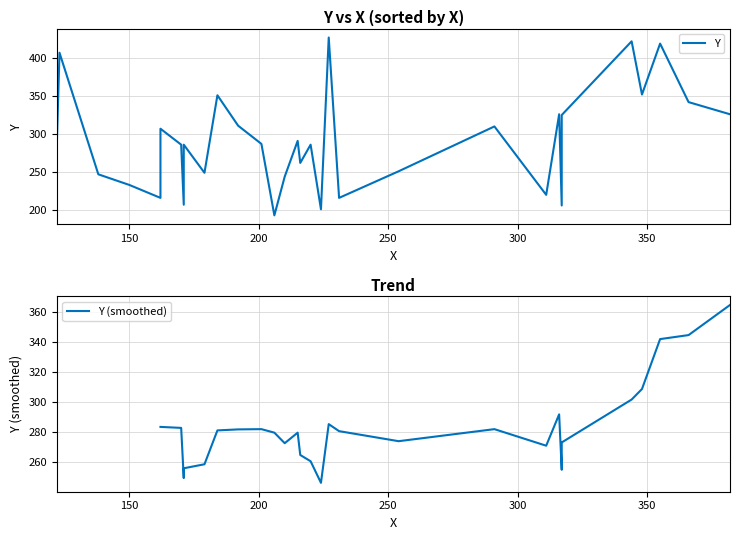

How many data points are less than 287?

16